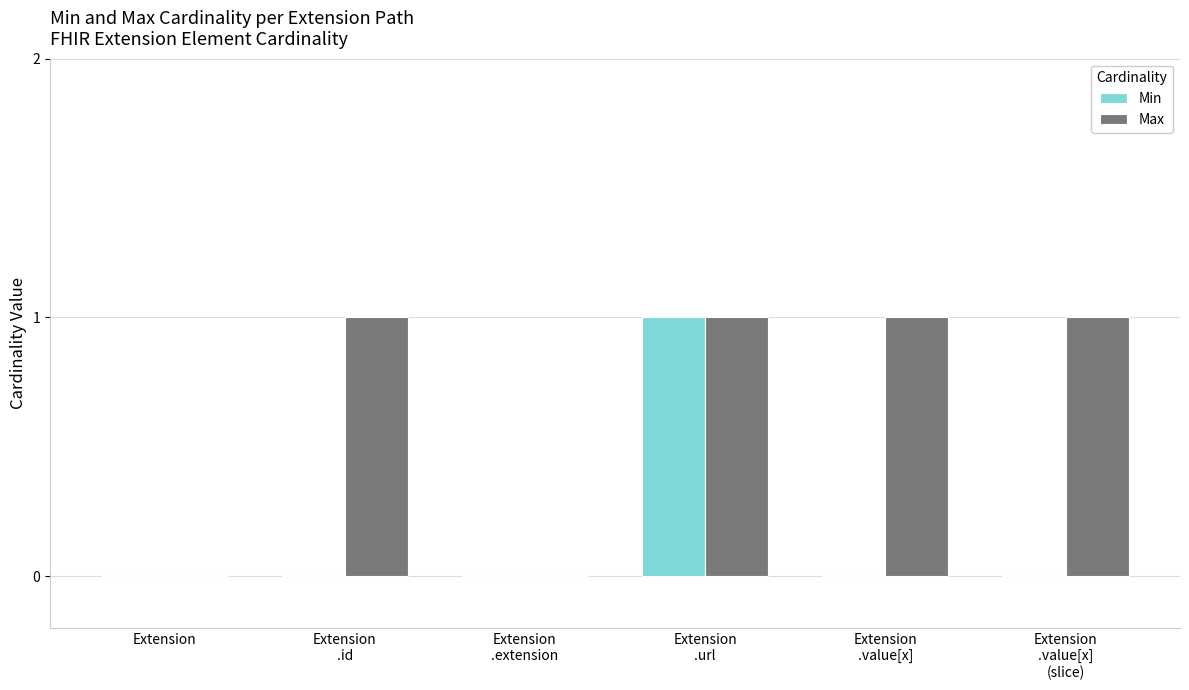

What are all the series names shown in the legend?

Min, Max